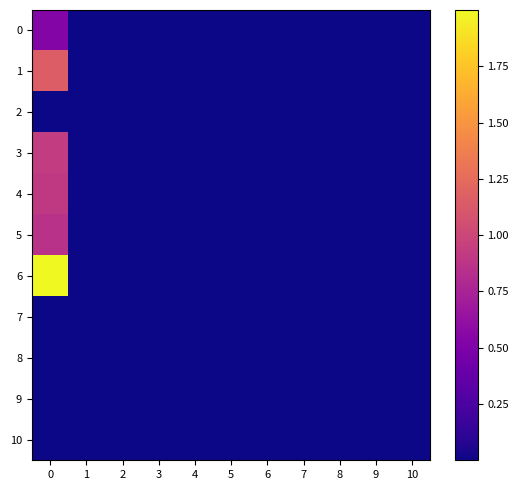

Rank the series at 8 from lowest to highest value.

0, 1, 2, 3, 4, 5, 6, 7, 8, 9, 10